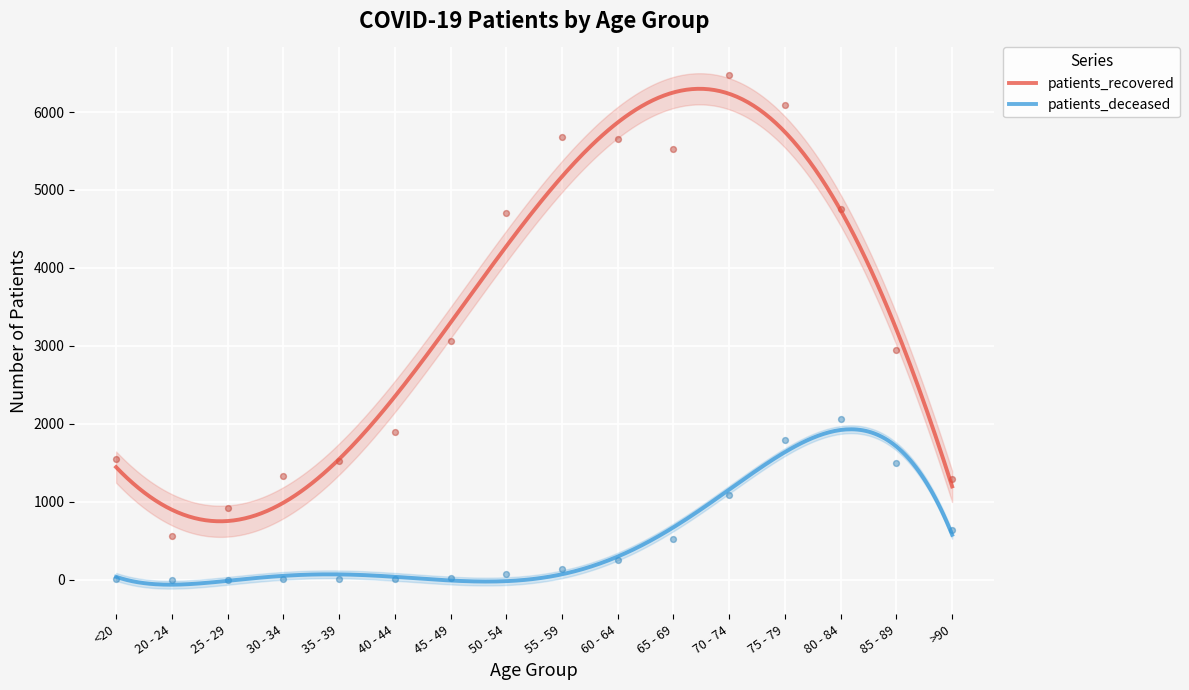

Is the value of patients_recovered at 70 - 74 greater than the value of patients_deceased at 80 - 84?

Yes